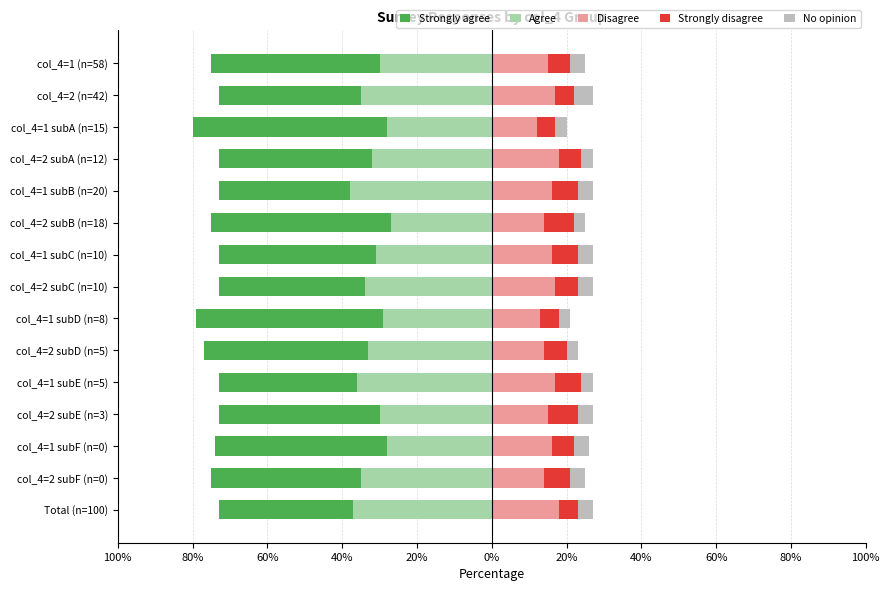

Rank the series at 20% from highest to lowest value.

Agree, Strongly agree, Disagree, Strongly disagree, No opinion